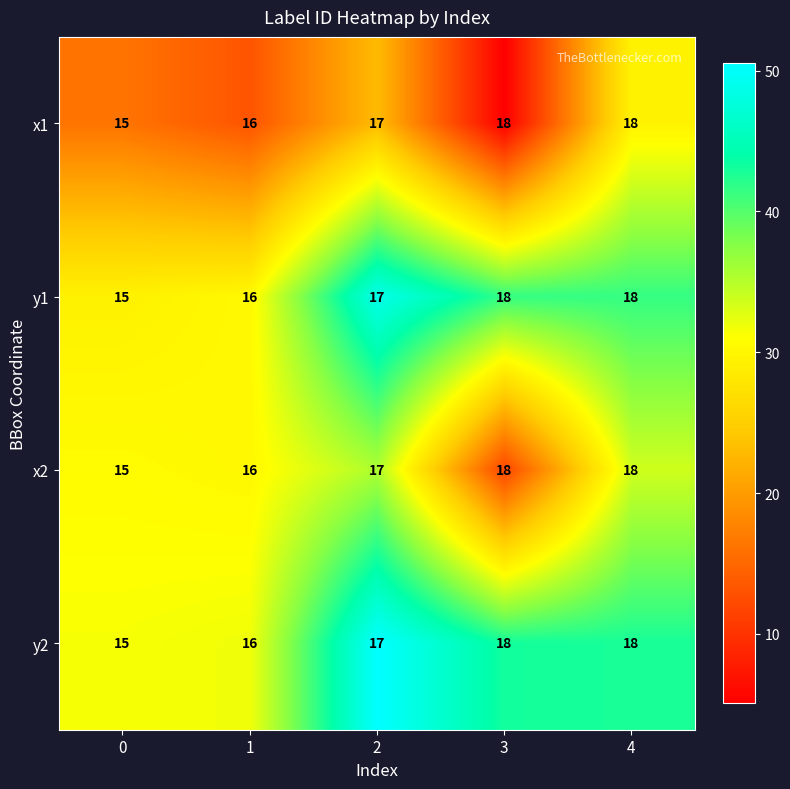

What is the minimum value shown in the chart?

15